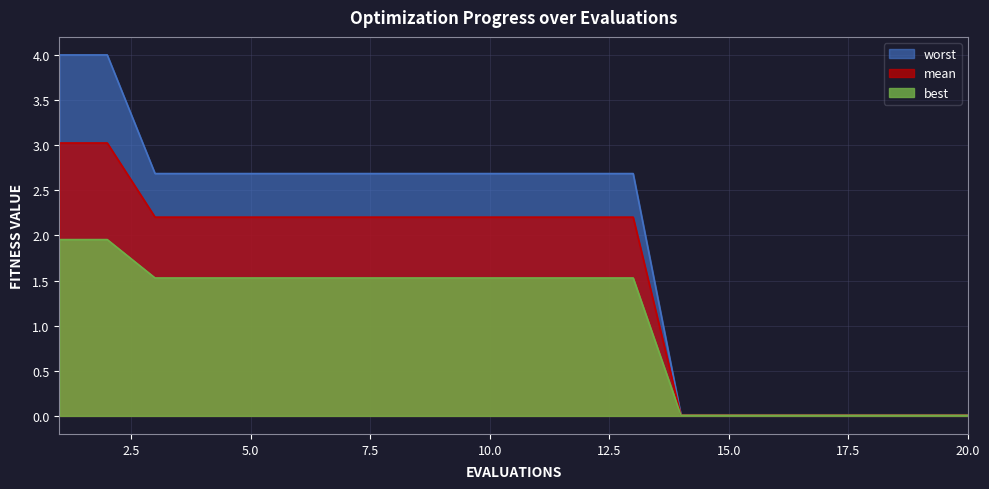

Reading left to right, extract all data points from this chart.

mean: 3.0	3.0	2.2	2.2	2.2	2.2	2.2	2.2	2.2	2.2	2.2	2.2	2.2	0.0	0.0	0.0	0.0	0.0	0.0	0.0
best: 2.0	2.0	1.5	1.5	1.5	1.5	1.5	1.5	1.5	1.5	1.5	1.5	1.5	0.0	0.0	0.0	0.0	0.0	0.0	0.0
worst: 4.0	4.0	2.7	2.7	2.7	2.7	2.7	2.7	2.7	2.7	2.7	2.7	2.7	0.0	0.0	0.0	0.0	0.0	0.0	0.0